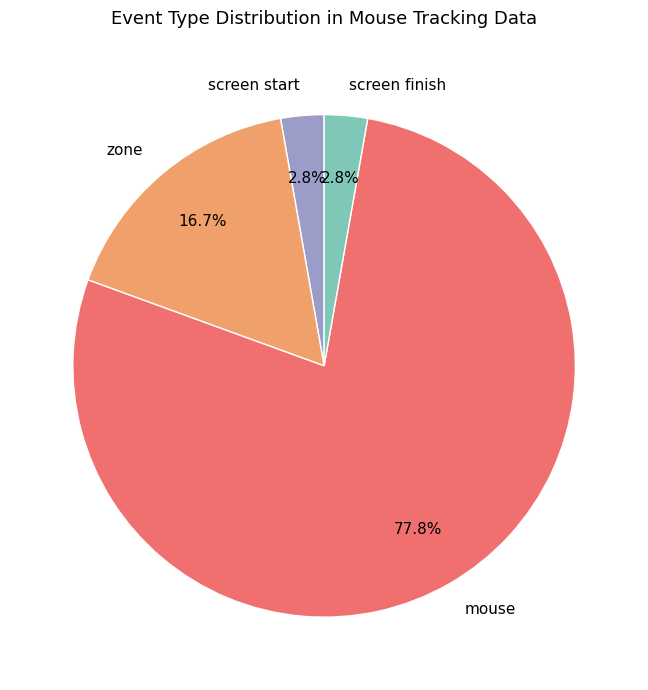

Count the number of slices in the pie.

4